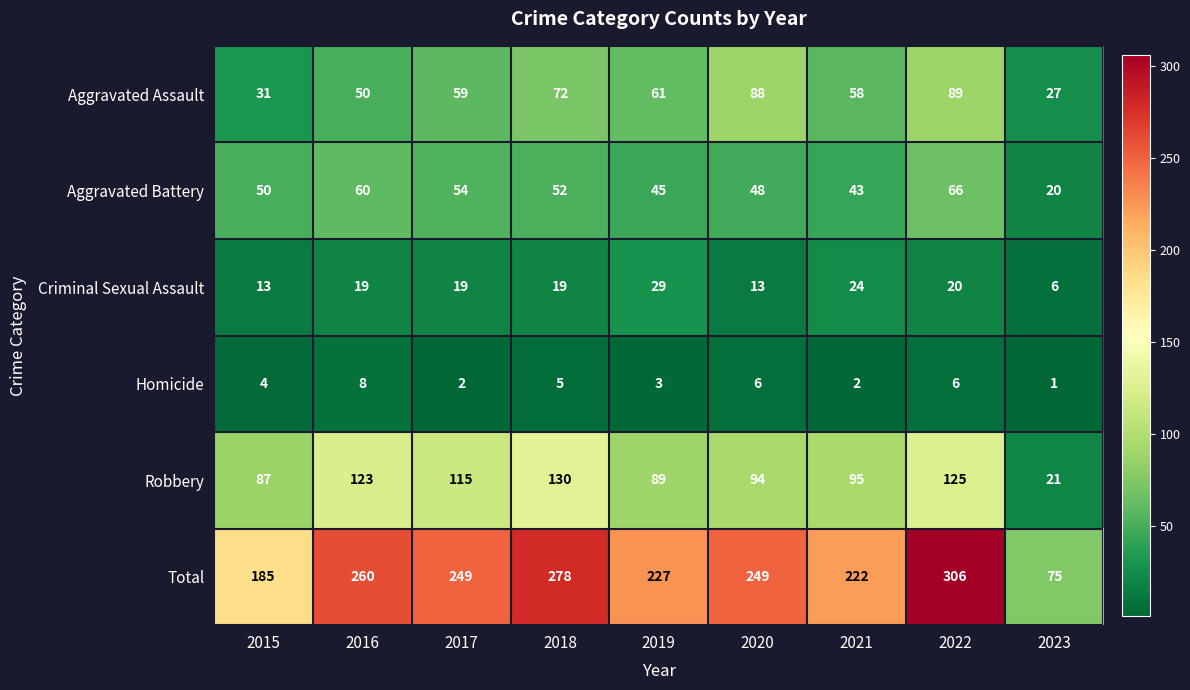

Is it true that Total equals 30 at 2023?

False